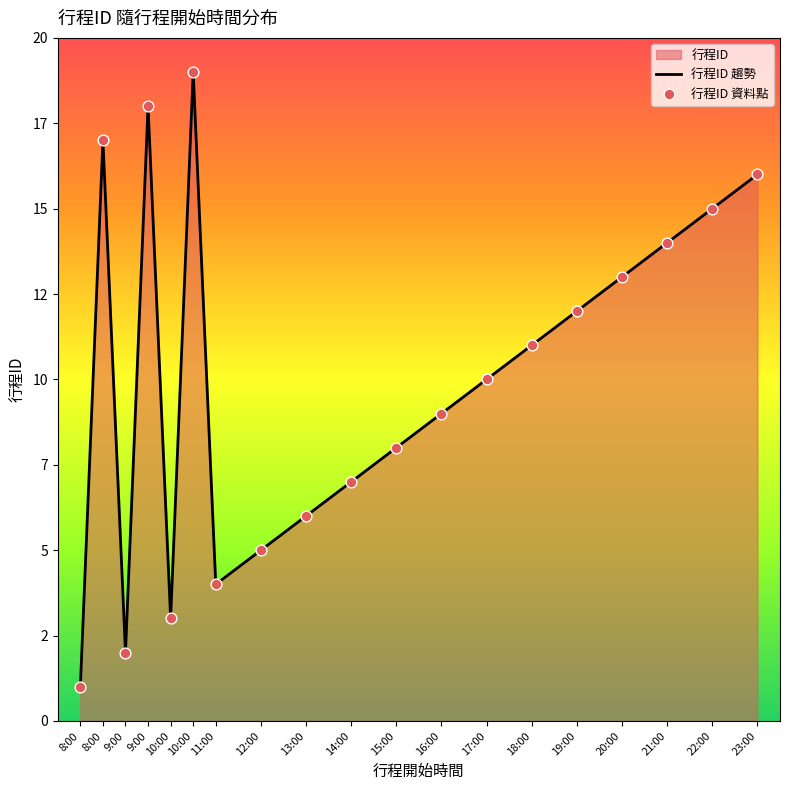

At which category is the sum across all series the highest?

10:00